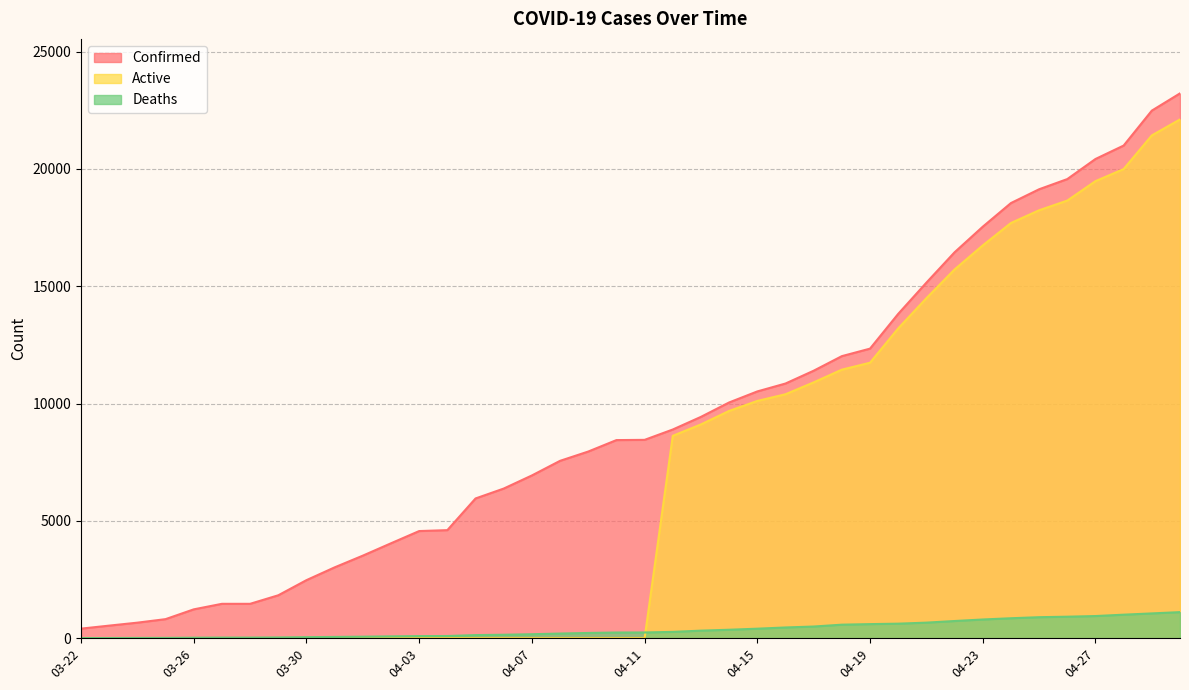

What is the difference between the second highest and minimum values in the Confirmed series?

22078